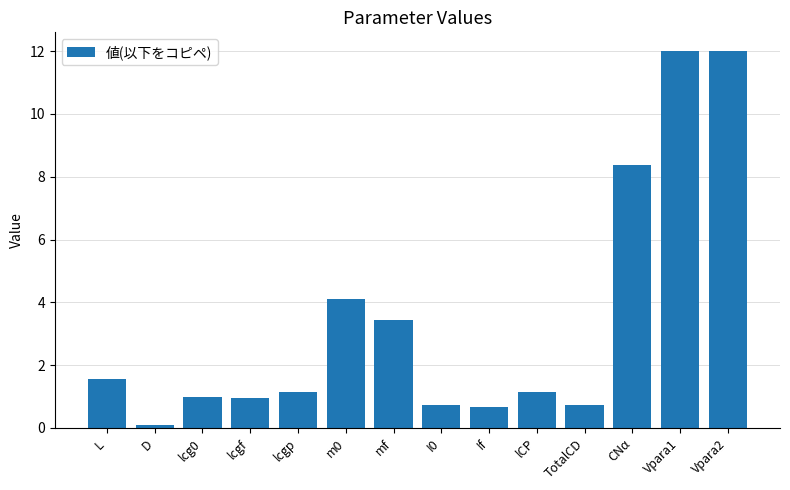

Count the number of data series in this chart.

1